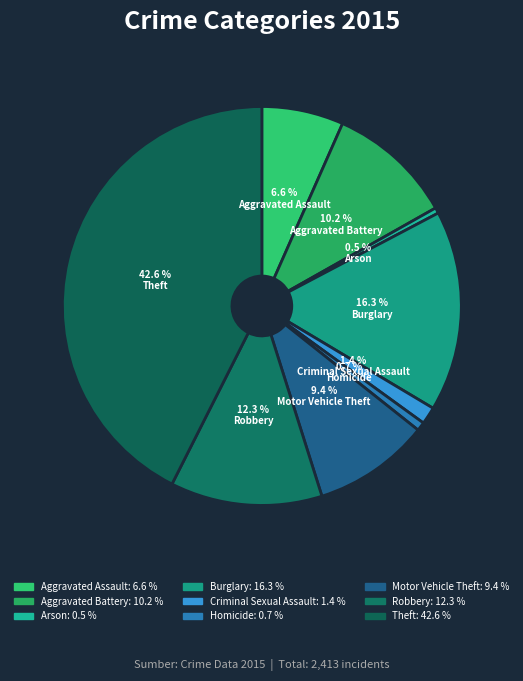

To the nearest percent, what is the combined percentage of Arson and Aggravated Battery?

11%